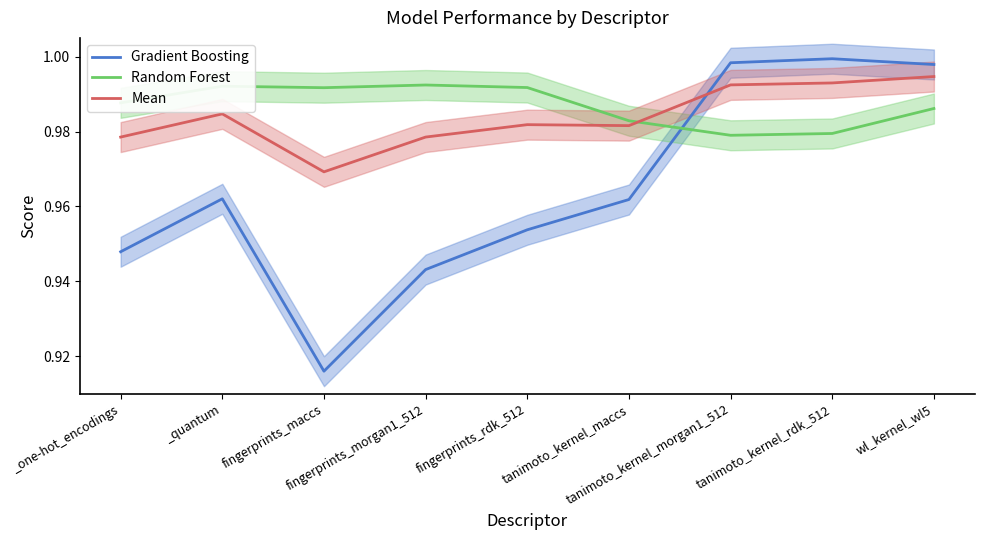

At tanimoto_kernel_morgan1_512, list the series in order from largest to smallest.

Gradient Boosting, Mean, Random Forest